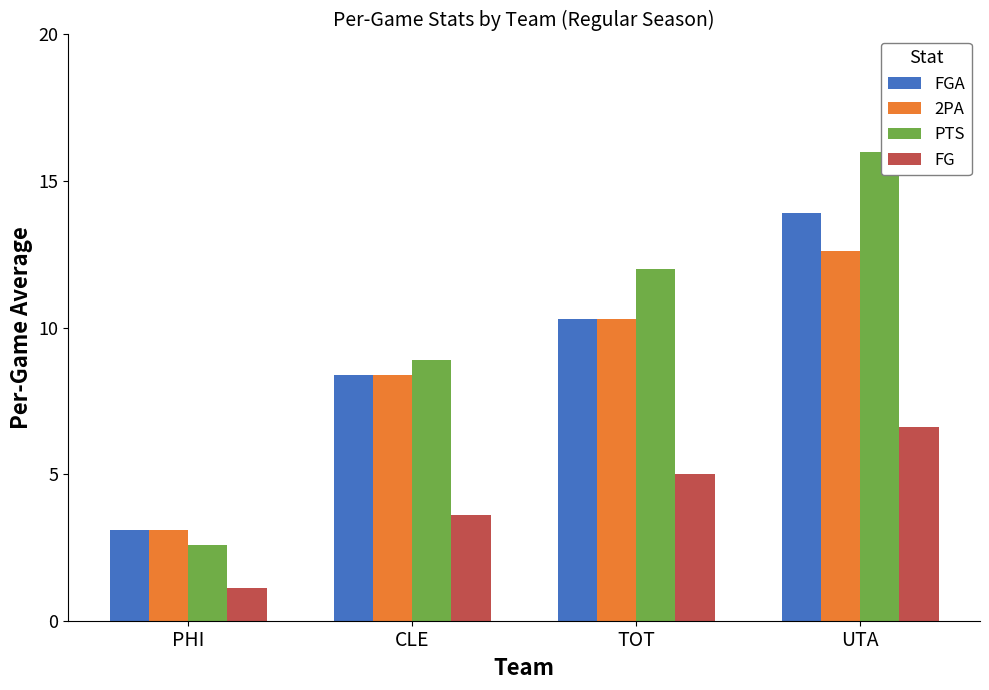

What is the label of the 2nd bar from the left?

CLE